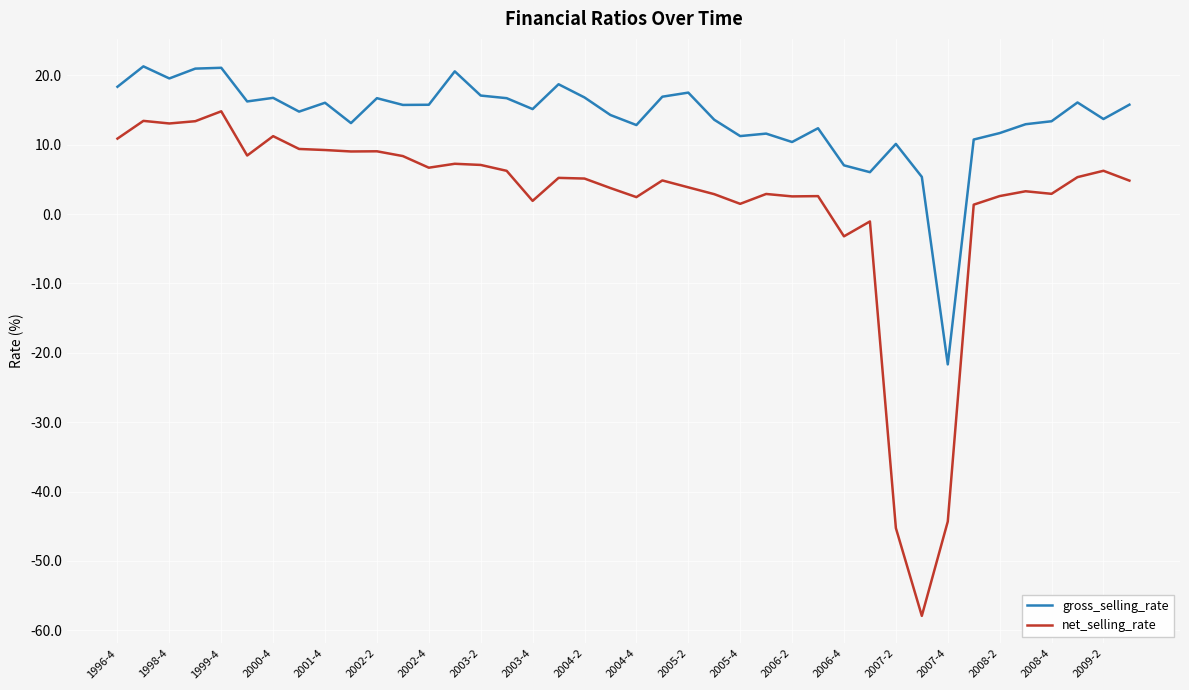

List the series in order of their overall mean, highest first.

gross_selling_rate, net_selling_rate